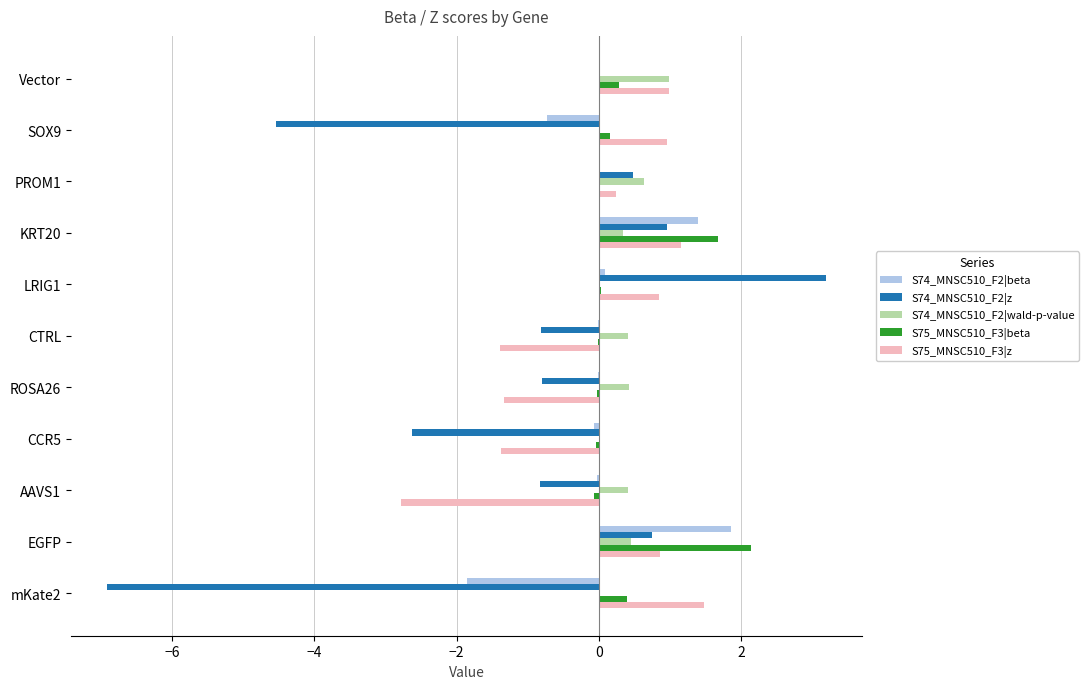

What is the sum of all S74_MNSC510_F2|z values?

-11.1